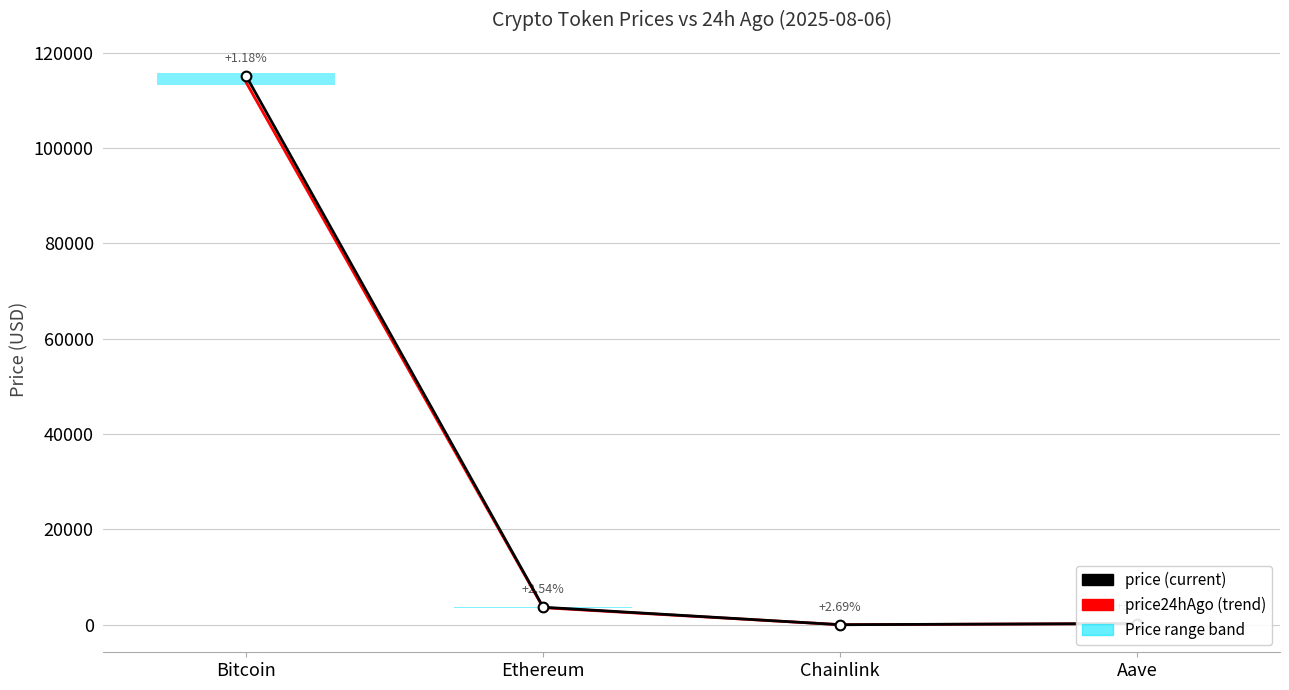

Is the value of price24hAgo at Bitcoin greater than the value of price at Ethereum?

Yes